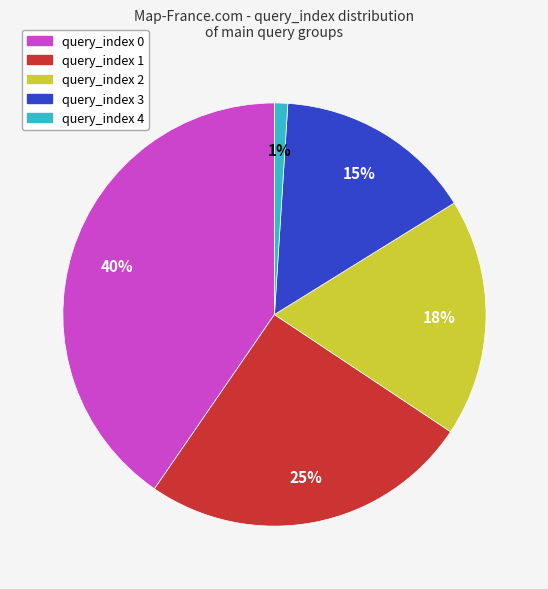

Which category has the biggest portion of the pie?

query_index 0